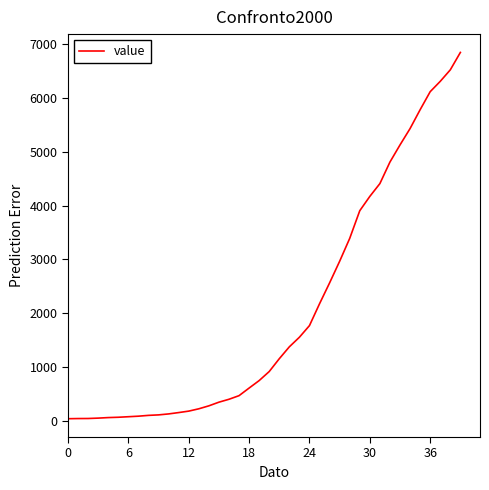

What is the maximum value shown in the chart?

6844